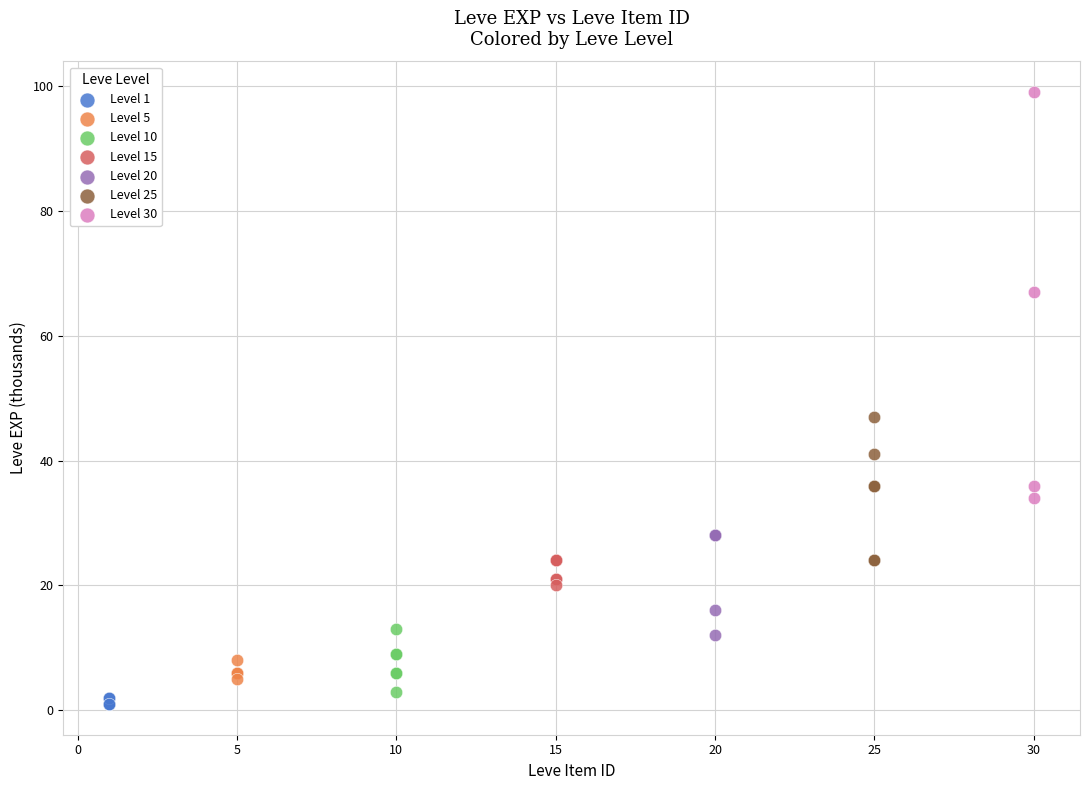

What are all the series names shown in the legend?

Level 1, Level 5, Level 10, Level 15, Level 20, Level 25, Level 30